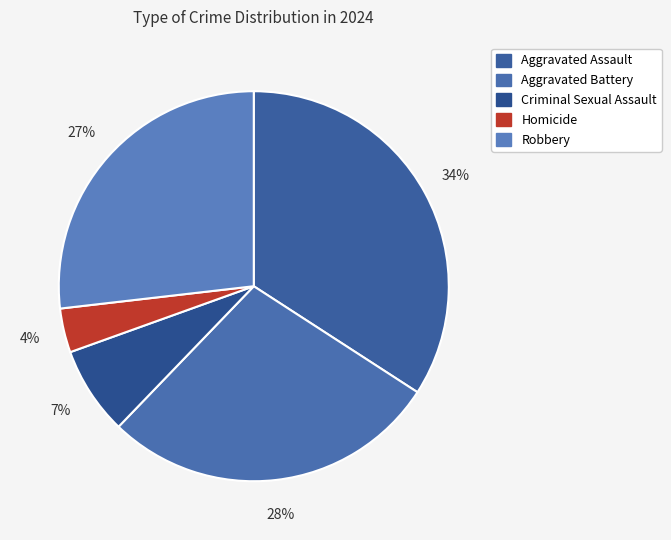

To the nearest percent, what portion does Criminal Sexual Assault represent?

7%